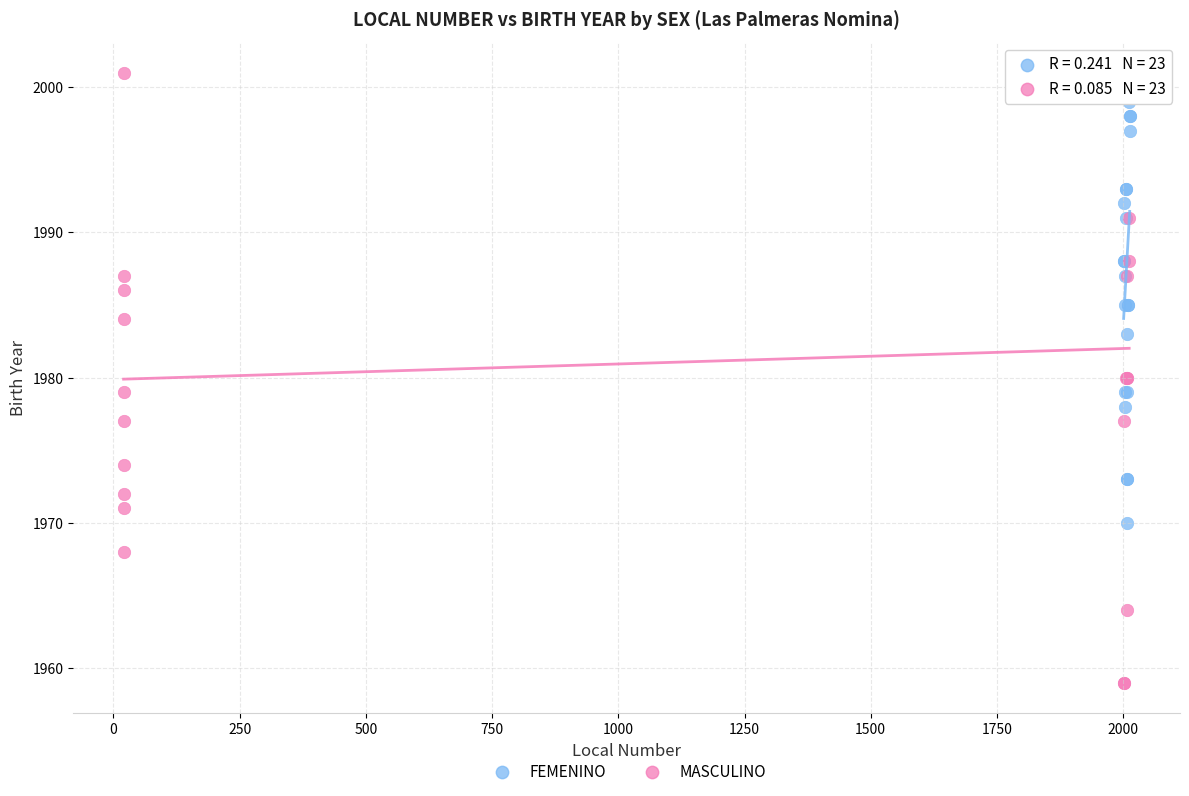

Which series has the widest spread of Y values?

MASCULINO